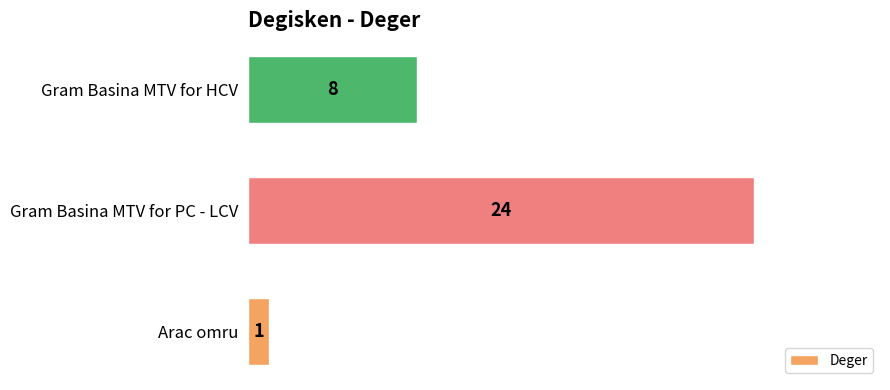

Reading top to bottom, transcribe all the data shown in this chart.

Gram Basina MTV for HCV=8	Gram Basina MTV for PC - LCV=24	Arac omru=1